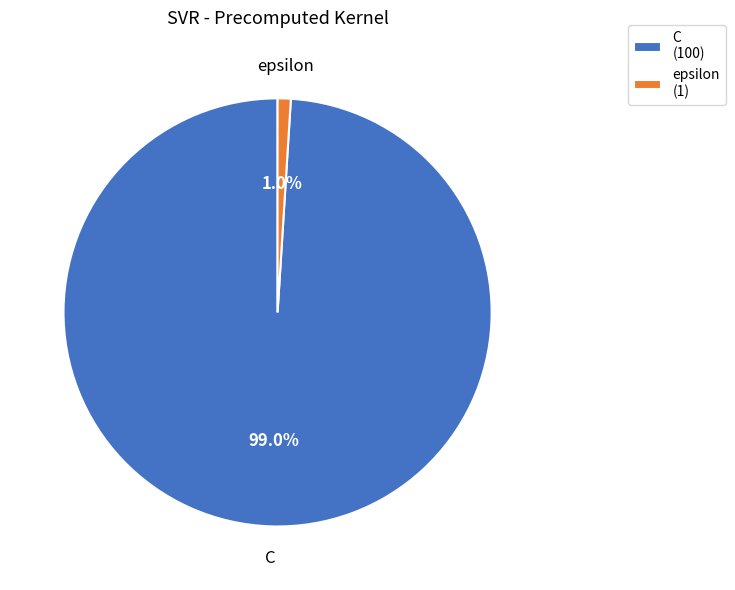

Is it true that C is 85% of the pie?

False